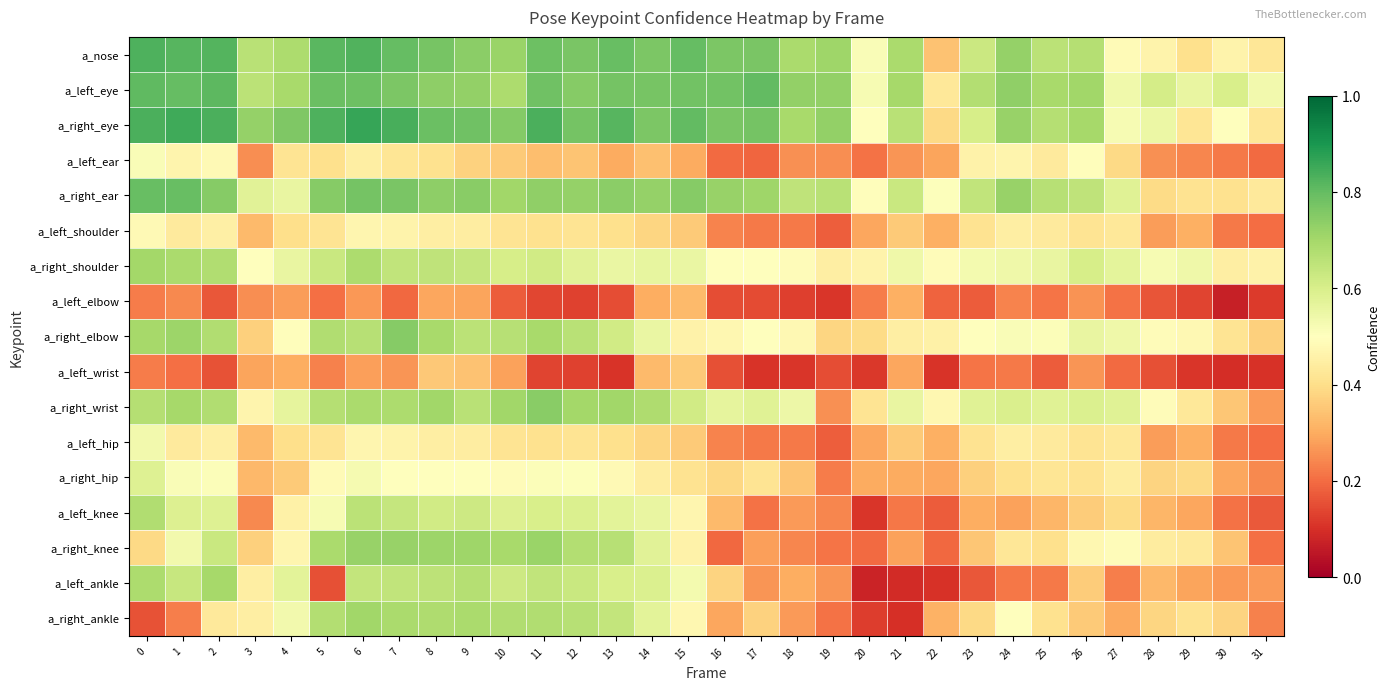

Between 15 and 31, which is larger?

15